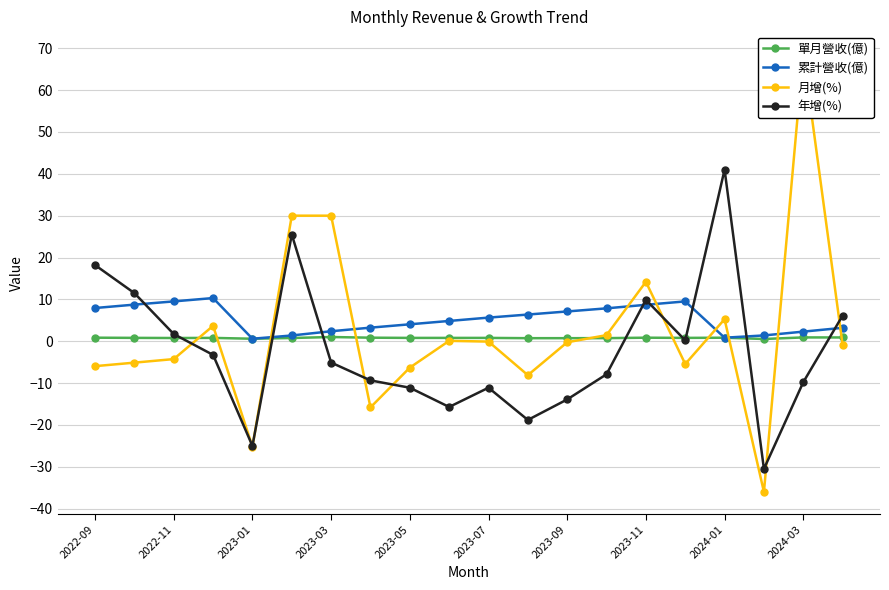

True or false: 年增(%) has a value of -4.3 at 2023-07.

False